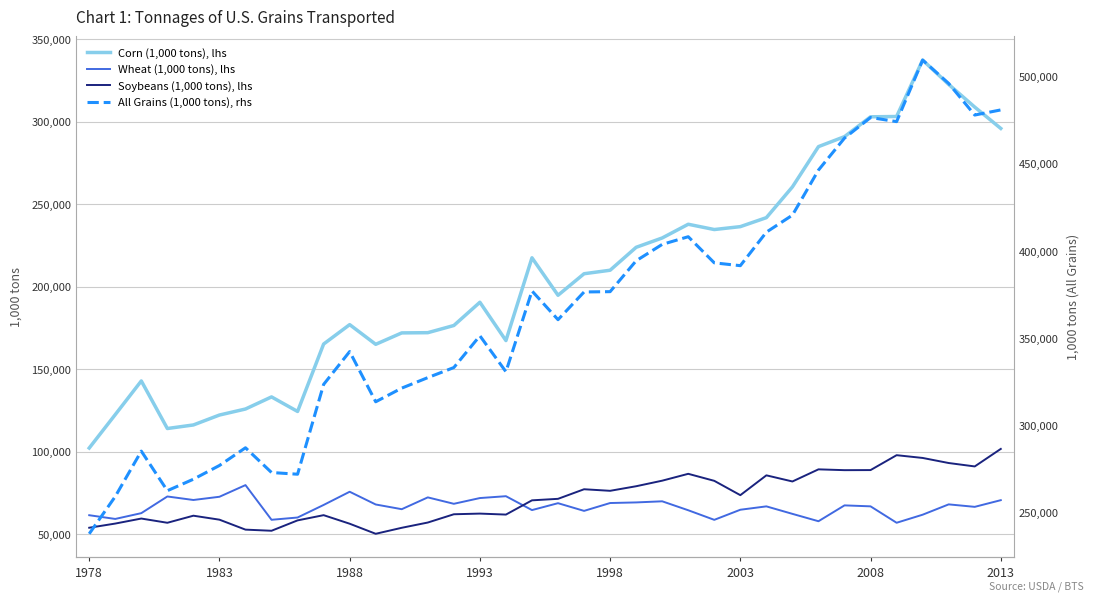

Reading left to right, extract all data points from this chart.

Corn (1,000 tons), lhs: 102198.0	122470.0	142869.0	114028.0	116188.0	122200.0	125854.0	133187.0	124368.0	165230.0	177003.0	165066.0	171990.0	172122.0	176473.0	190562.0	167348.0	217515.0	194803.8	207855.8	209978.0	223876.7	229533.8	237853.0	234646.8	236405.5	241854.3	260495.8	284905.0	290962.0	302986.8	303165.8	337373.8	322615.3	308875.4	295931.9
Wheat (1,000 tons), lhs: 61471.0	59213.0	62725.0	72829.0	70701.0	72655.0	79725.0	58697.0	60078.0	67694.0	75698.0	67977.0	65123.0	72283.0	68392.0	71875.0	72999.0	64583.0	68763.7	64098.6	68858.6	69227.5	69903.4	64480.7	58668.2	64789.8	66834.0	62288.6	57825.3	67433.9	66847.2	56895.3	61780.5	68042.5	66543.3	70589.5
Soybeans (1,000 tons), lhs: 53879.0	56408.0	59452.0	56889.0	61177.0	58767.0	52732.0	52050.0	58339.0	61503.0	56318.0	50213.0	53849.0	57038.0	62049.0	62454.0	61855.0	70492.0	71402.5	77212.7	76263.8	79039.1	82405.6	86566.3	82310.6	73624.8	85645.3	81925.4	89273.5	88781.6	88831.9	97860.1	96185.8	93110.2	91043.2	101665.2
All Grains (1,000 tons), rhs: 237994.0	259360.0	285347.0	262671.0	269256.0	277120.0	287264.0	273087.0	272115.0	323548.0	342377.0	313619.0	321440.0	327449.0	333221.0	351409.0	330824.0	377102.0	360640.1	376519.9	376691.7	394386.0	403767.3	408160.6	393187.9	391580.3	410784.3	420515.8	446335.9	464654.5	476454.1	474087.4	509351.0	495952.4	477863.8	480798.9